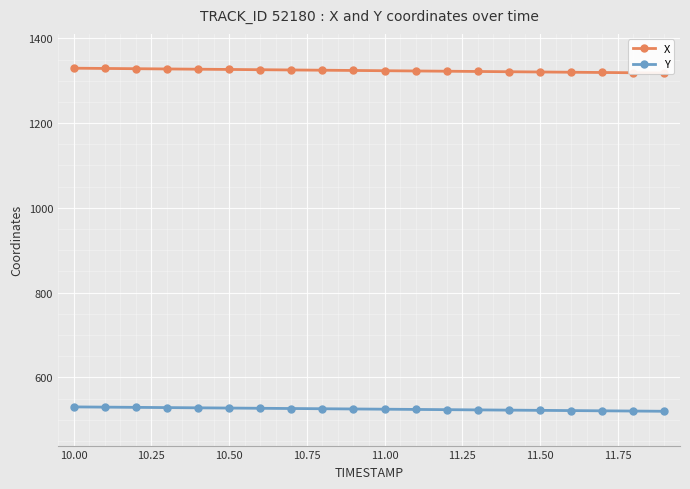

At which label does Y first exceed 525?

10.00